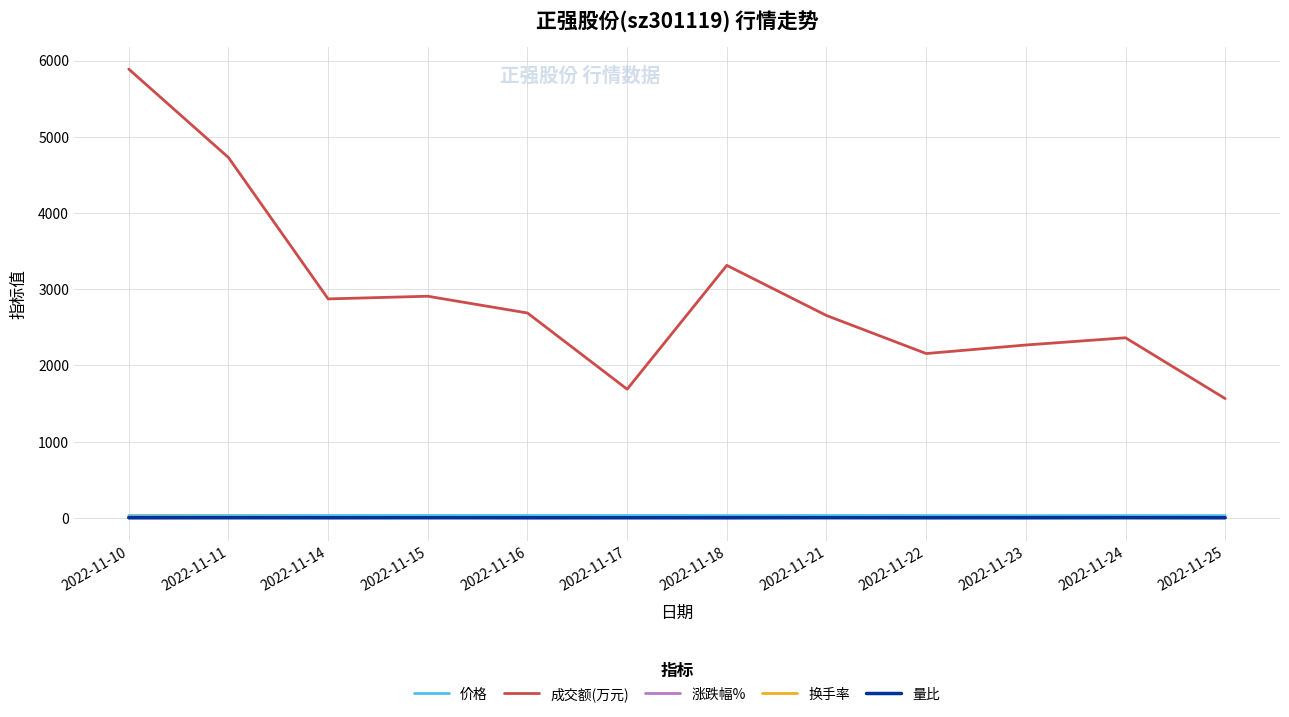

Which category has the highest value across all series?

2022-11-10